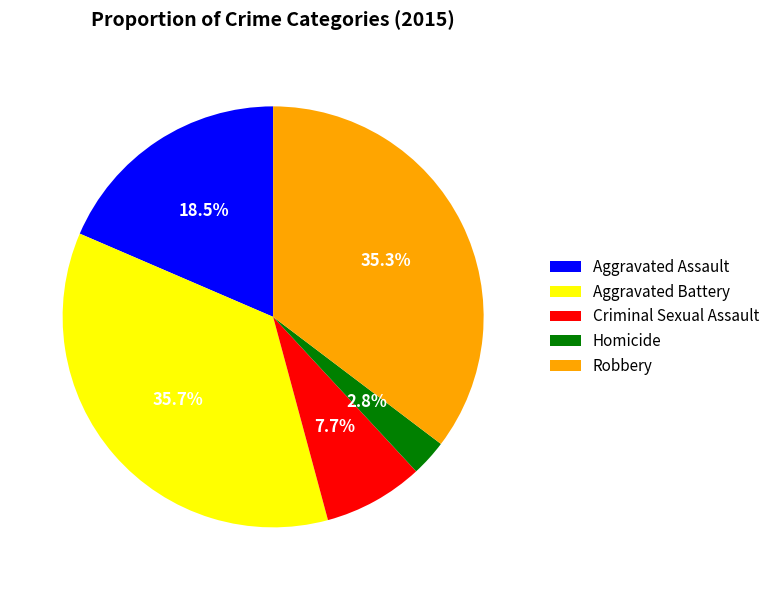

The Aggravated Assault slice represents 29% of the pie. True or false?

False